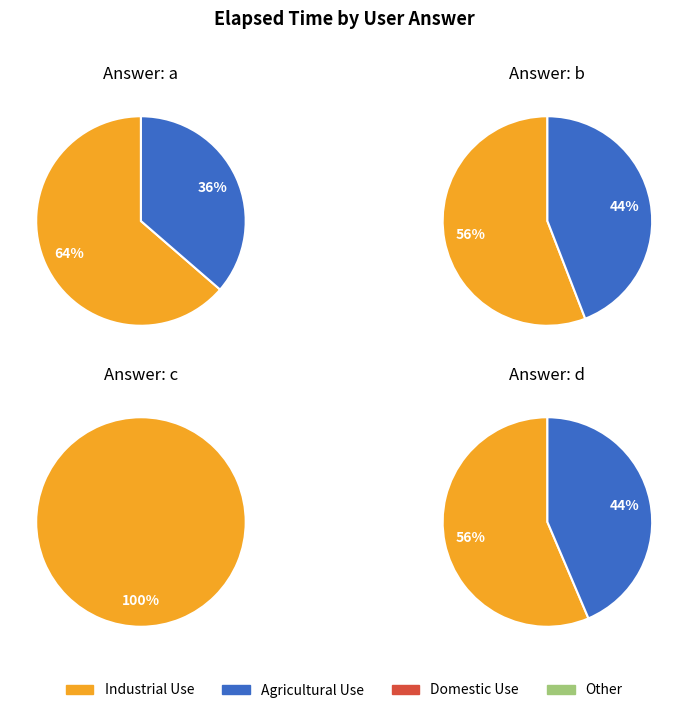

True or false: q4819 accounts for 1% of the total.

False